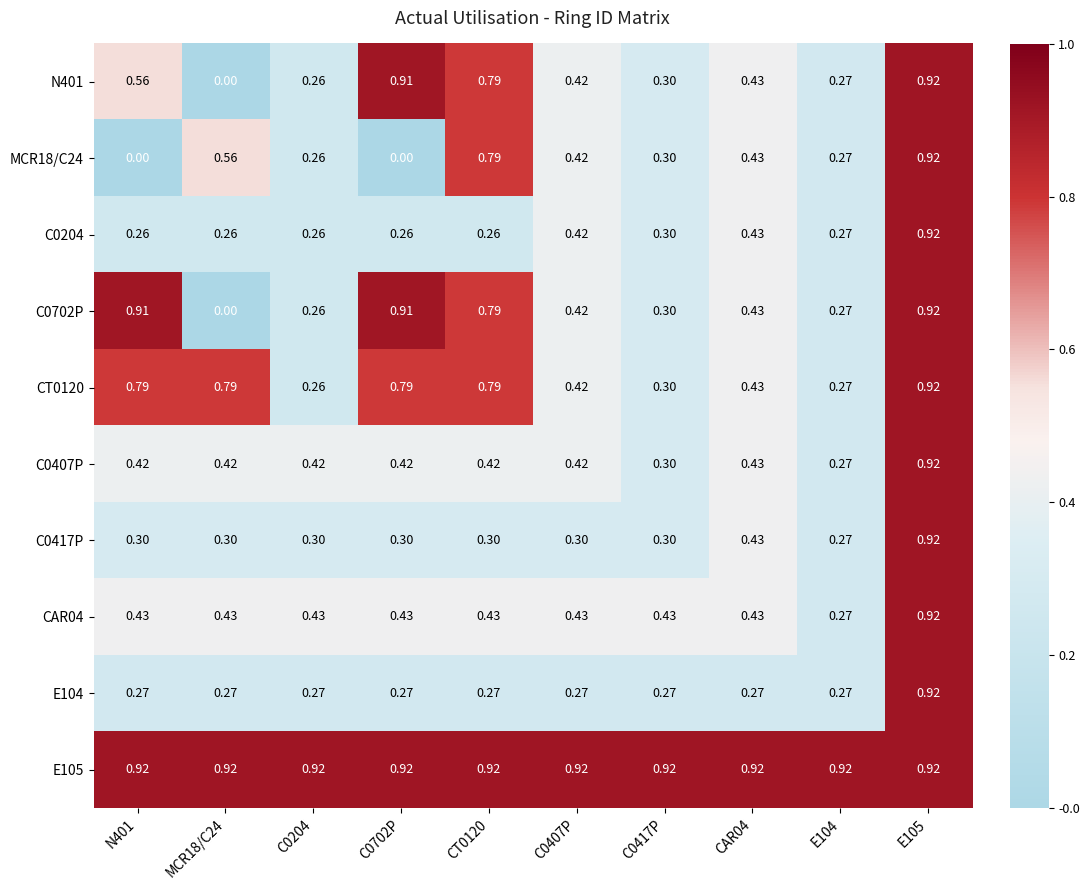

Rank the series by their maximum value, from lowest to highest.

N401, MCR18/C24, C0204, C0702P, CT0120, C0407P, C0417P, CAR04, E104, E105